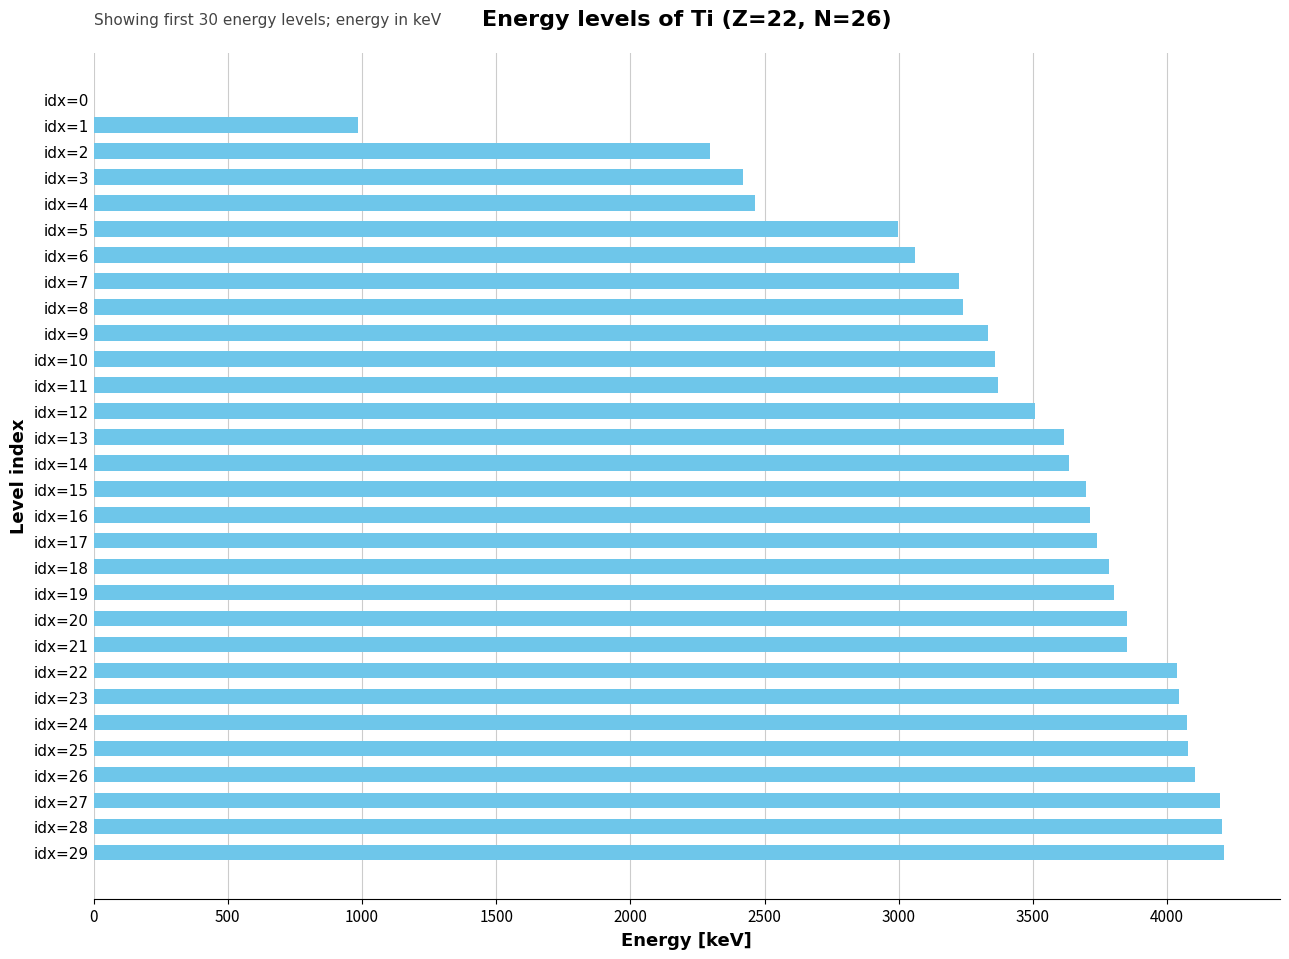

Where is the data nearest to the value 2105?

idx=2